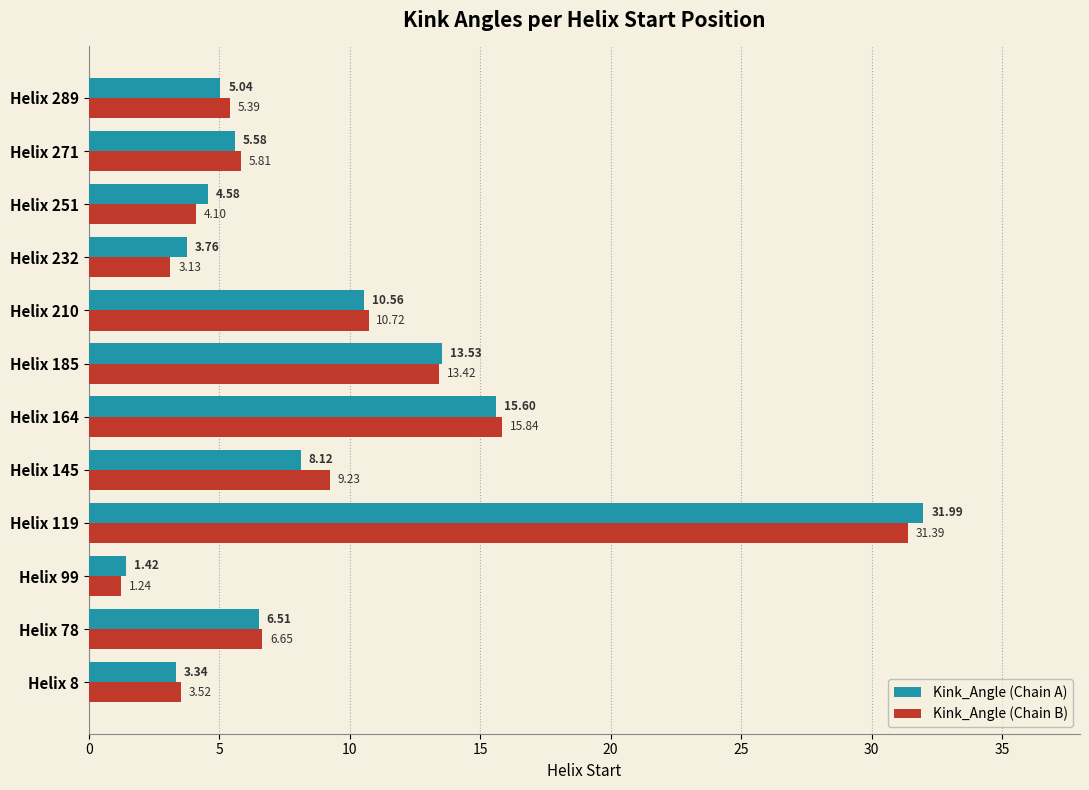

Is the value of Kink_Angle (Chain B) at Helix 232 greater than the value of Kink_Angle (Chain A) at Helix 99?

Yes